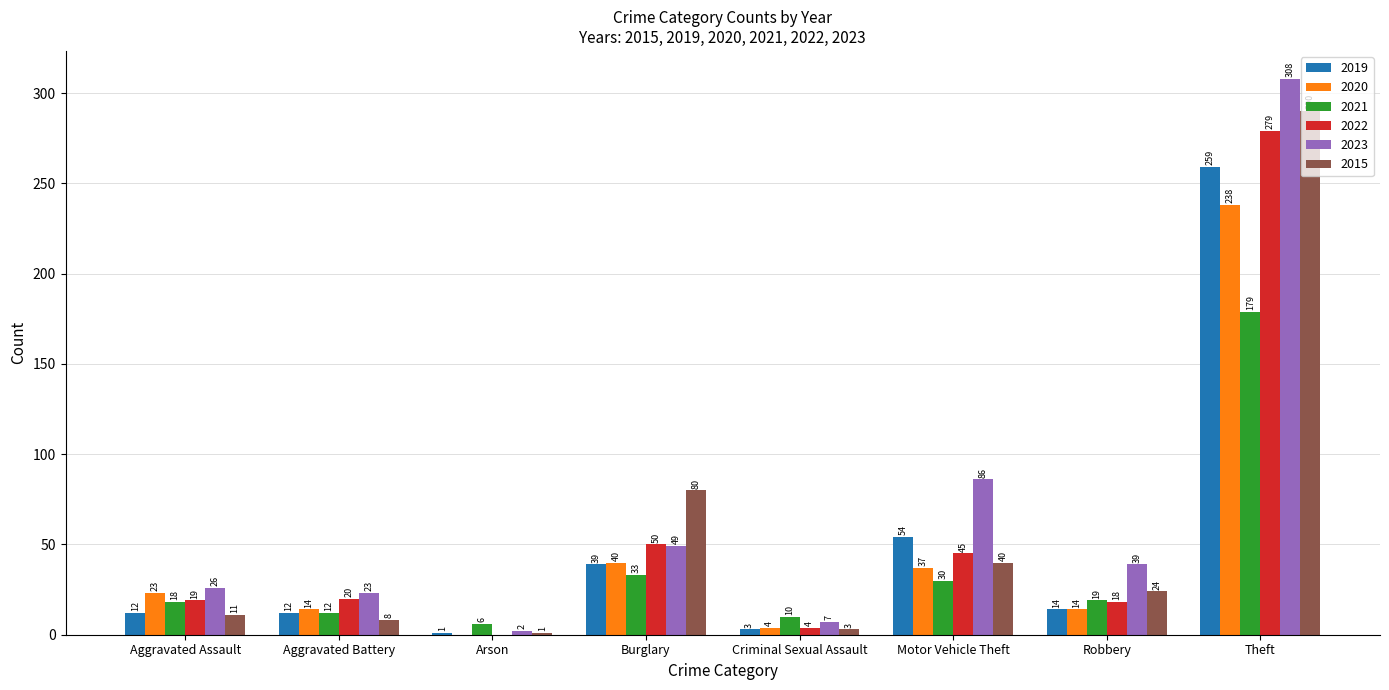

How many data points does each series have?

8